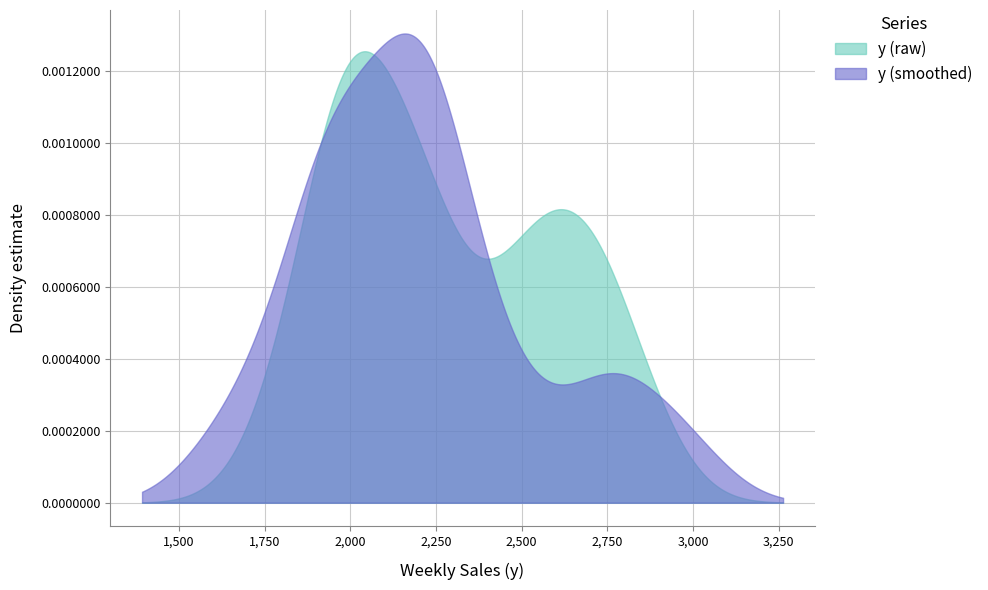

Reading left to right, transcribe all the data shown in this chart.

1794.3	2159.3	1977.0	2196.3	2072.0	2025.3	1919.6	1979.8	2399.7	1948.6	2572.8	2241.1	2545.5	2703.5	2734.5	2242.4	2493.2	2675.4	2052.0	2854.0	2966.4	2378.4	2725.4	2265.0	2263.1	2498.2	2196.6	2190.7	2234.7	2783.7	2058.1	1961.3	1913.2	1995.4	1637.6	2158.6	1898.7	2185.6	1955.2	1792.8